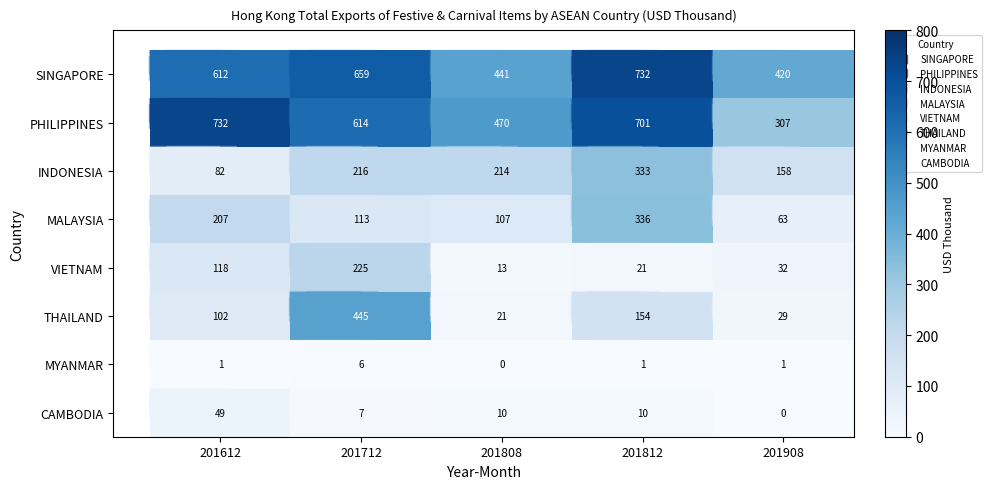

What is the average value of the MALAYSIA series?

165